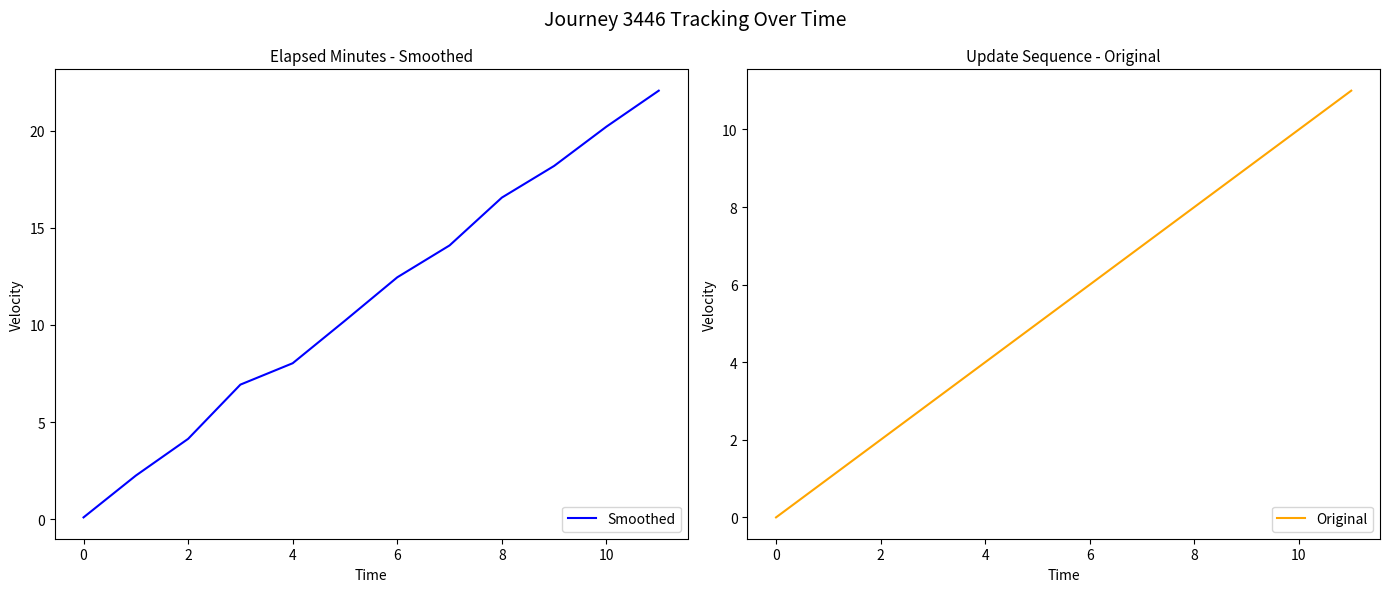

List the series in order of their overall mean, highest first.

Smoothed, Original